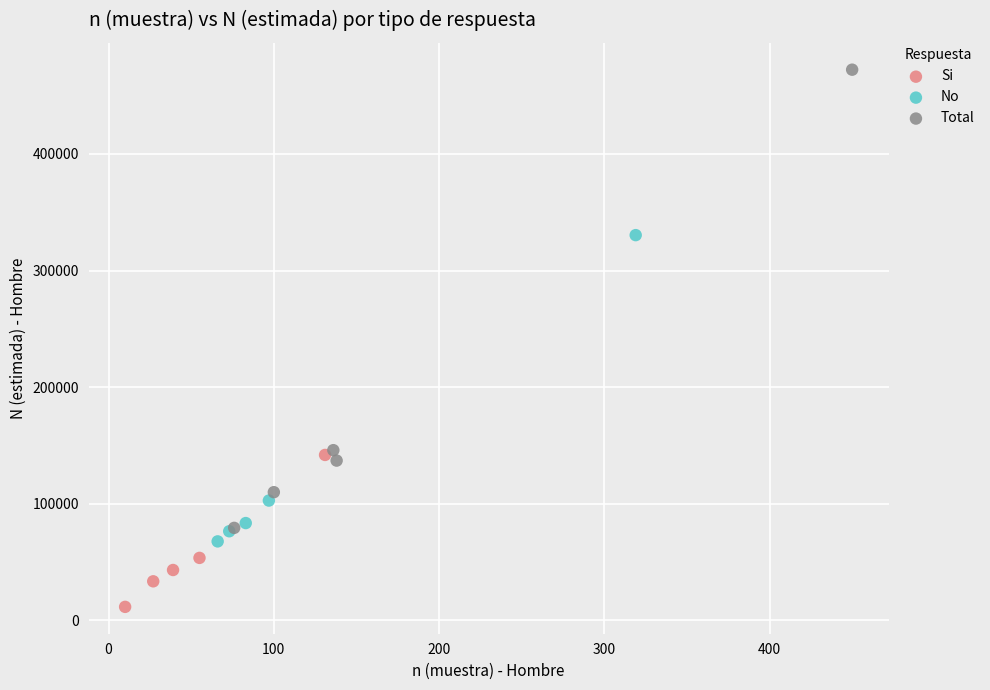

Which series reaches the maximum Y coordinate?

Total